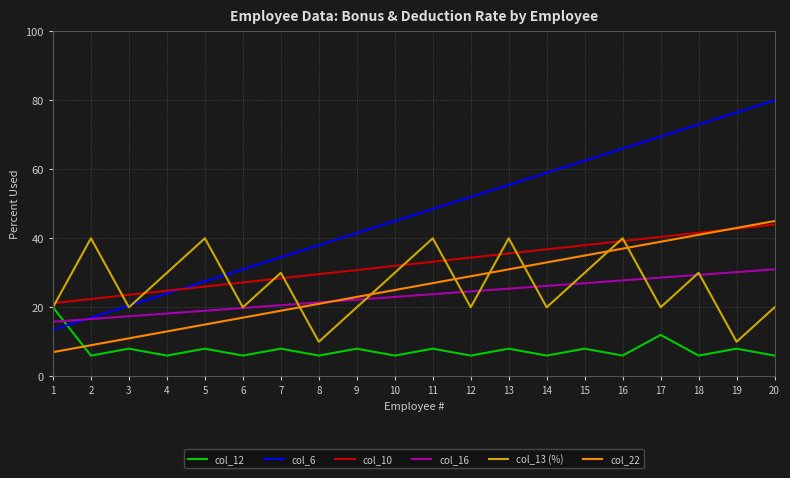

How many lines are shown in the chart?

6